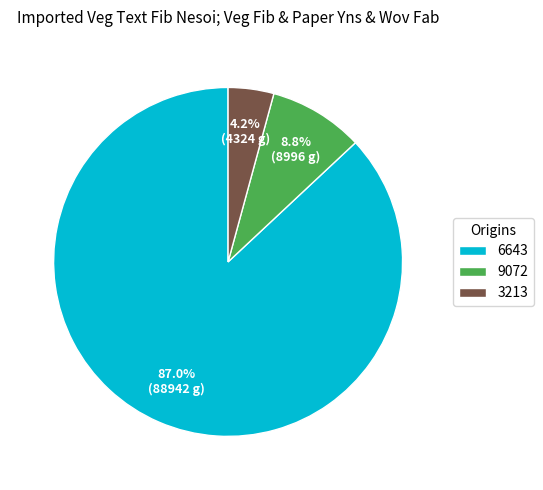

To the nearest percent, what is the difference between the largest and smallest slice percentages?

83%